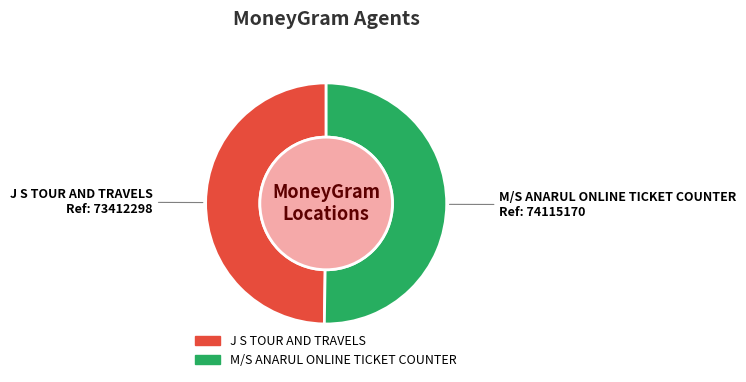

Is the sum of M/S ANARUL ONLINE TICKET COUNTER and J S TOUR AND TRAVELS greater than half?

Yes